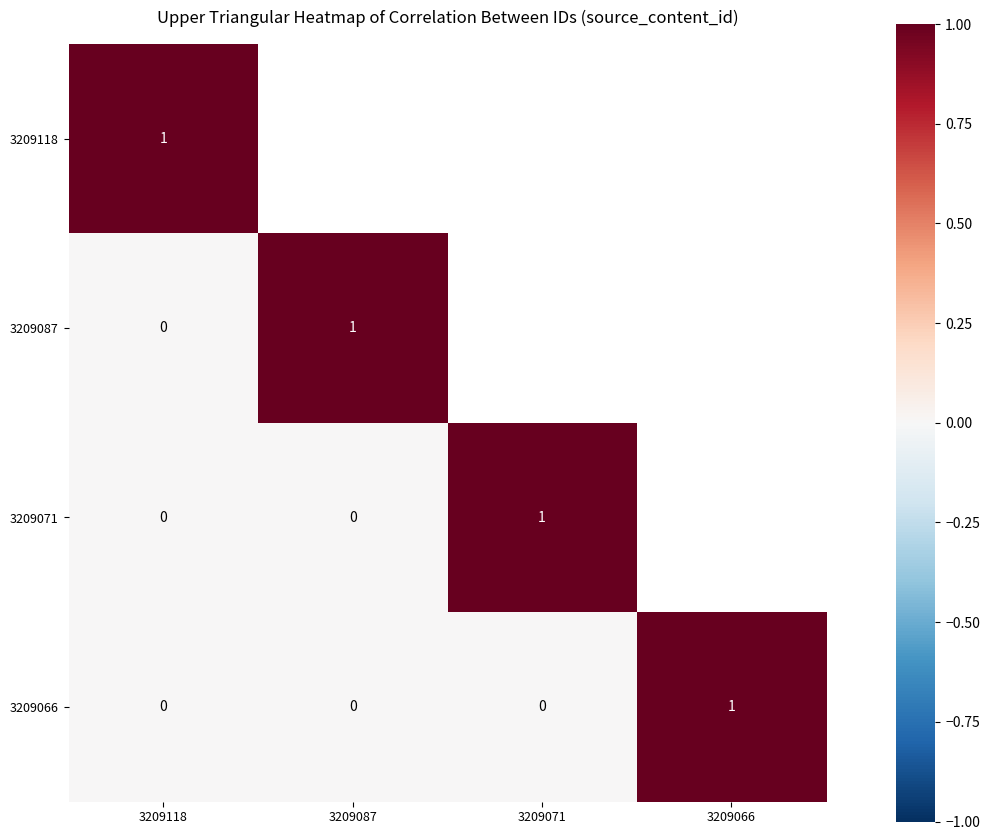

The value of 3209066 at 3209118 is 0. True or false?

True